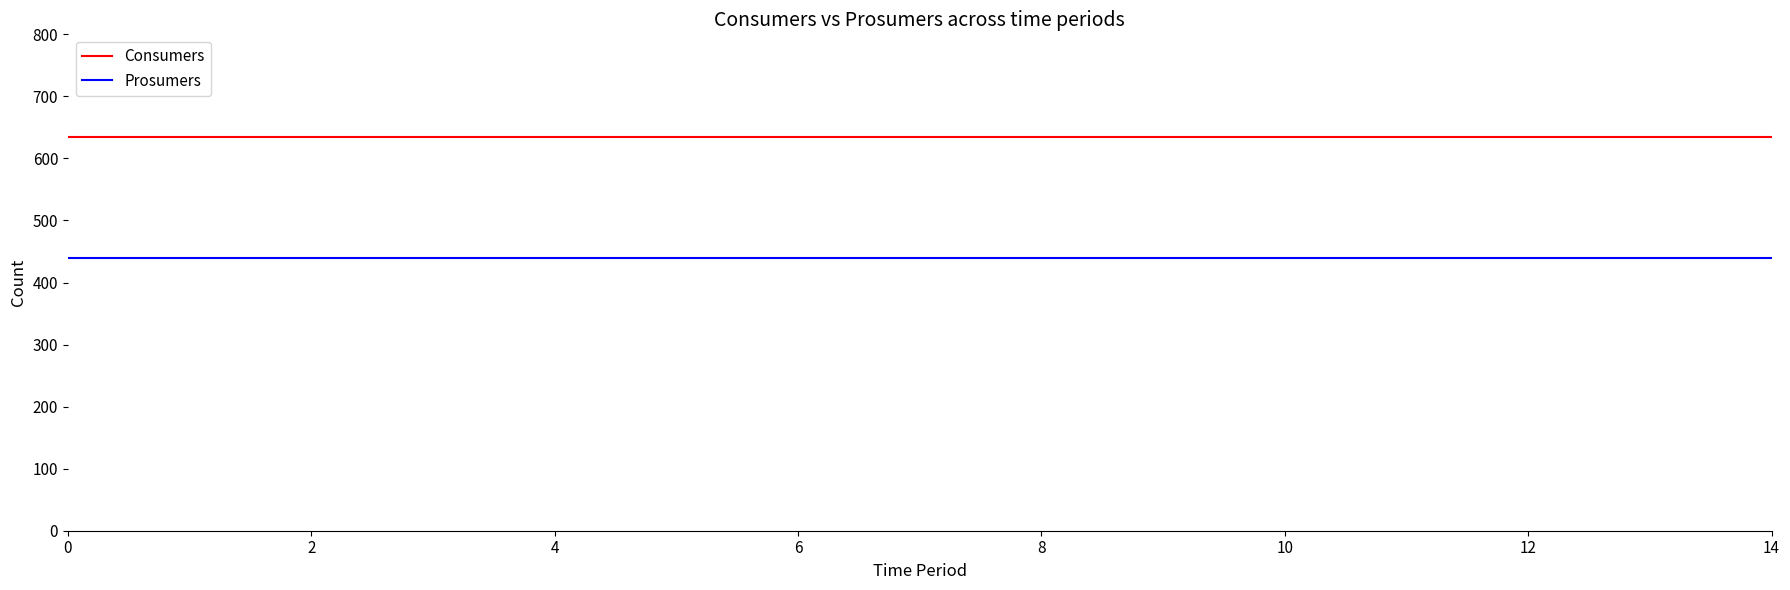

List the series in order of their overall mean, highest first.

Consumers, Prosumers